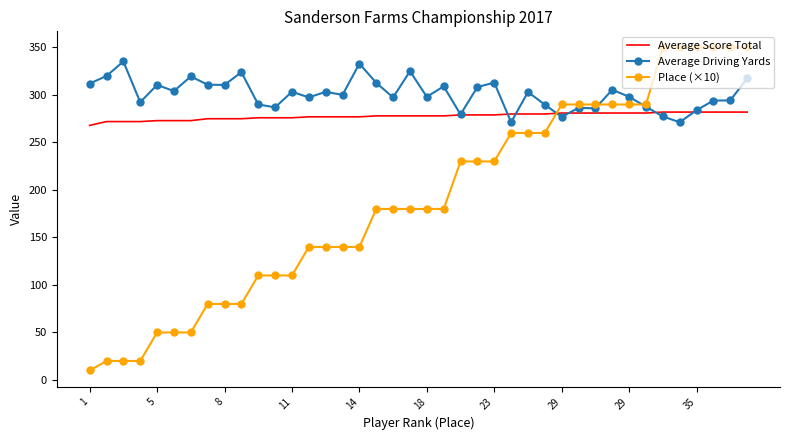

Rank the series by their average value, from highest to lowest.

Average Driving Yards, Average Score Total, Place (×10)